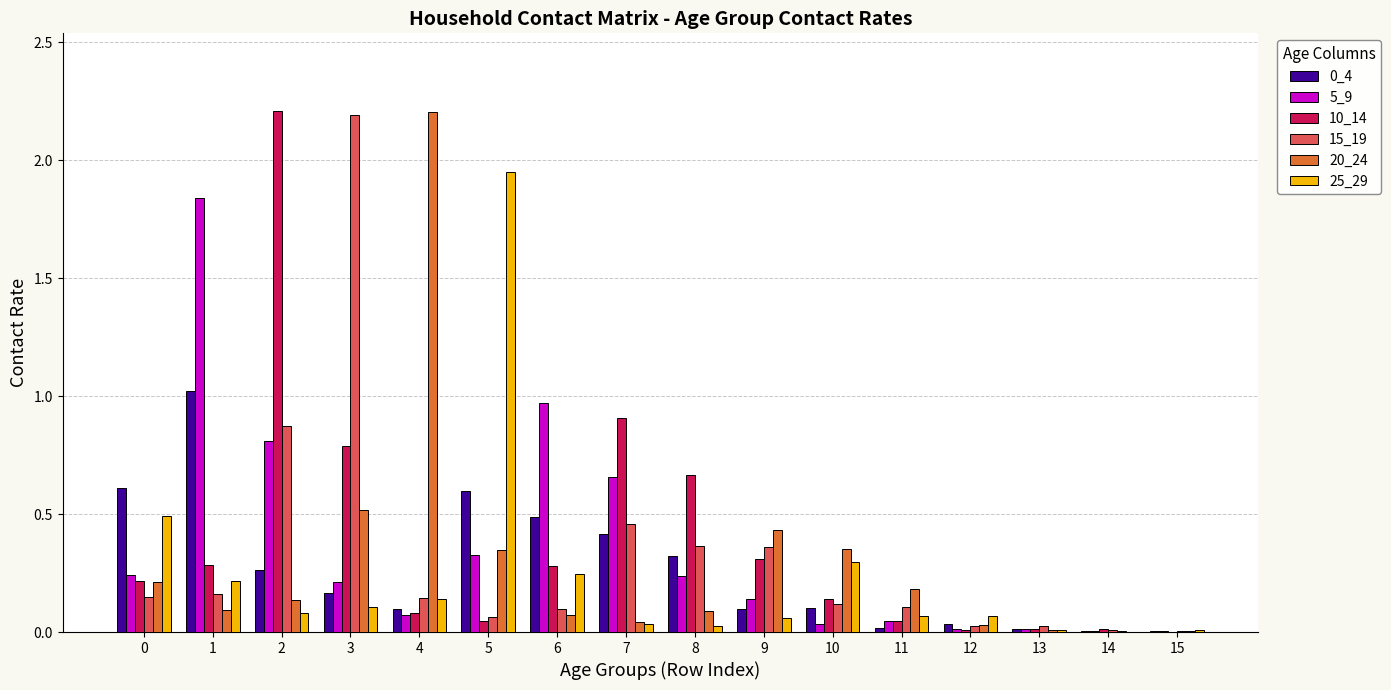

Between 1 and 6, which series saw the biggest shift?

5_9